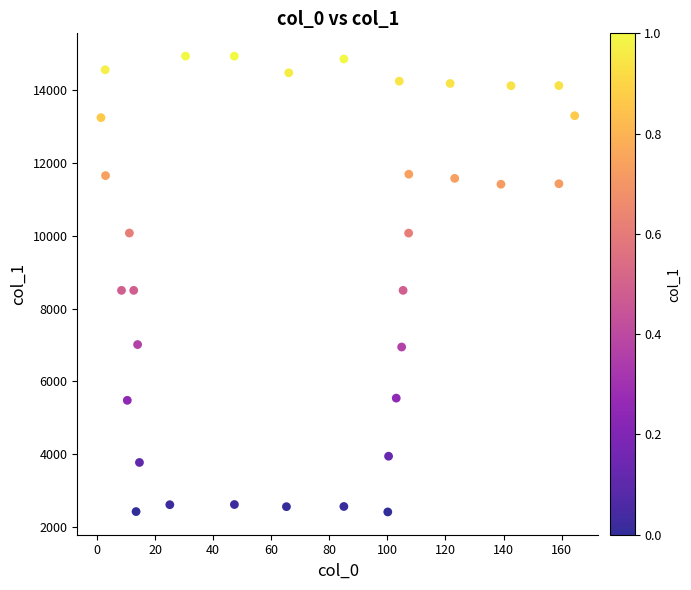

What is the range of X values (max minus min)?

163.2